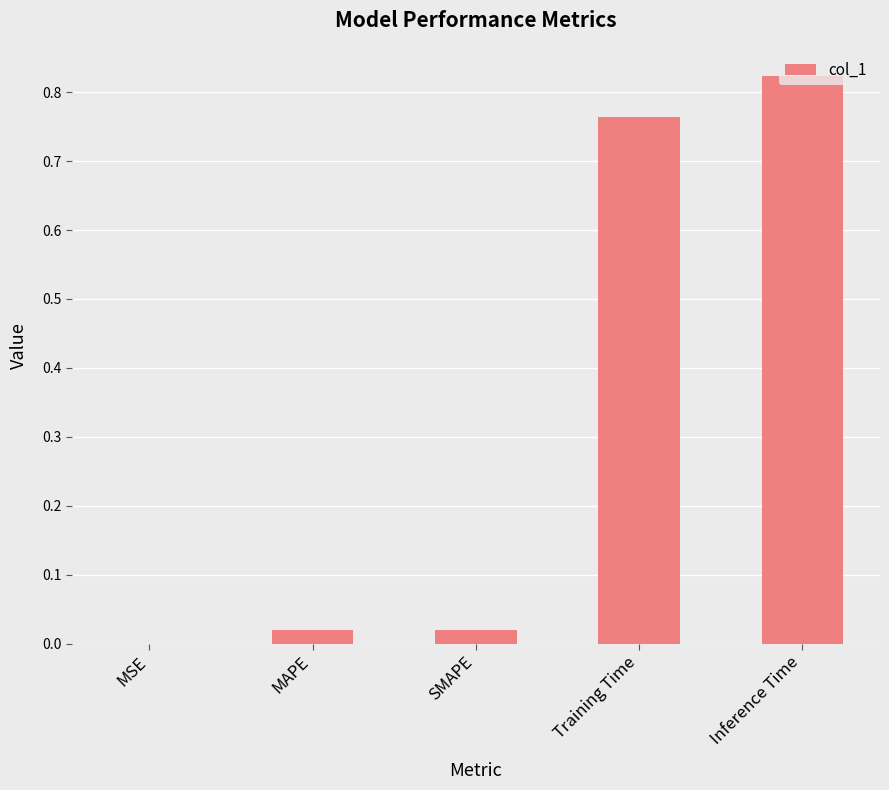

Between SMAPE and Training Time, which is larger?

Training Time